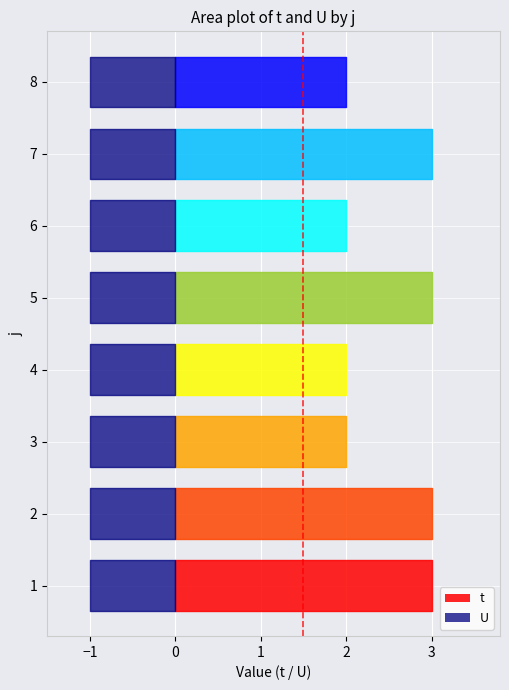

Reading right to left, what are all the values shown in this chart?

t: 8=2	7=3	6=2	5=3	4=2	3=2	2=3	1=3
U: 8=1	7=1	6=1	5=1	4=1	3=1	2=1	1=1